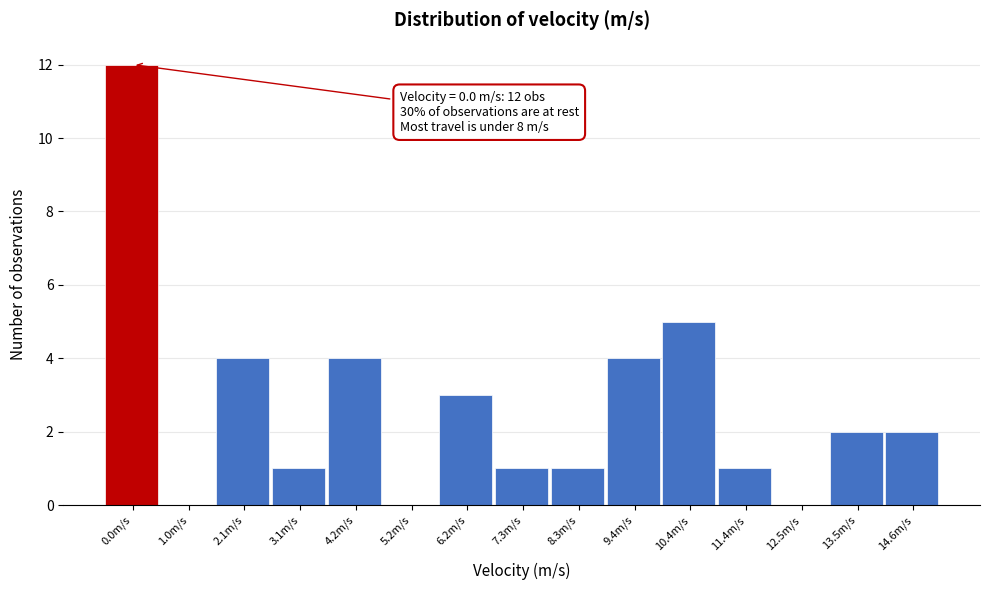

Reading left to right, transcribe all the data shown in this chart.

0.0m/s=12	1.0m/s=0	2.1m/s=4	3.1m/s=1	4.2m/s=4	5.2m/s=0	6.2m/s=3	7.3m/s=1	8.3m/s=1	9.4m/s=4	10.4m/s=5	11.4m/s=1	12.5m/s=0	13.5m/s=2	14.6m/s=2